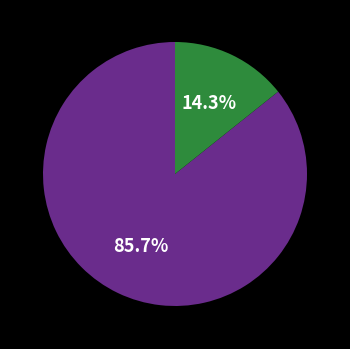

Is there a majority slice in this chart?

Yes